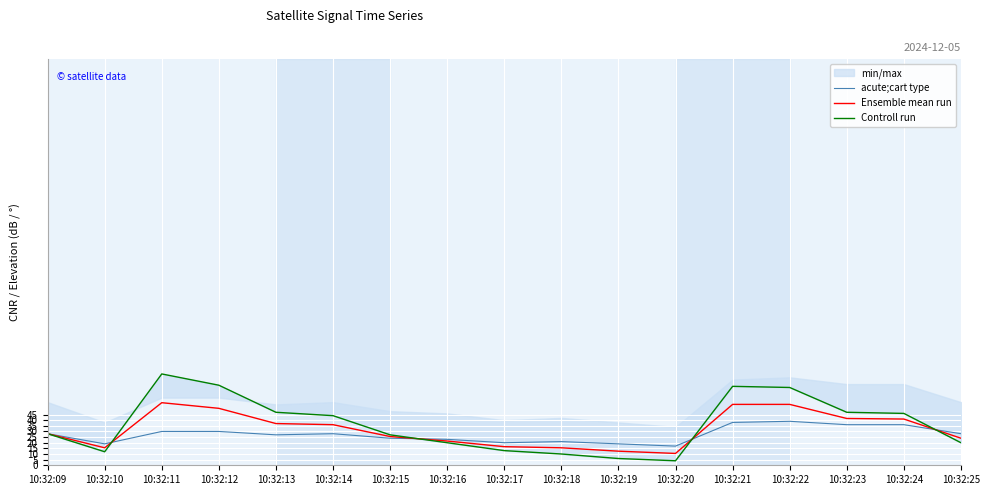

In Controll run, how many points are lower than both neighbors (excluding endpoints)?

2